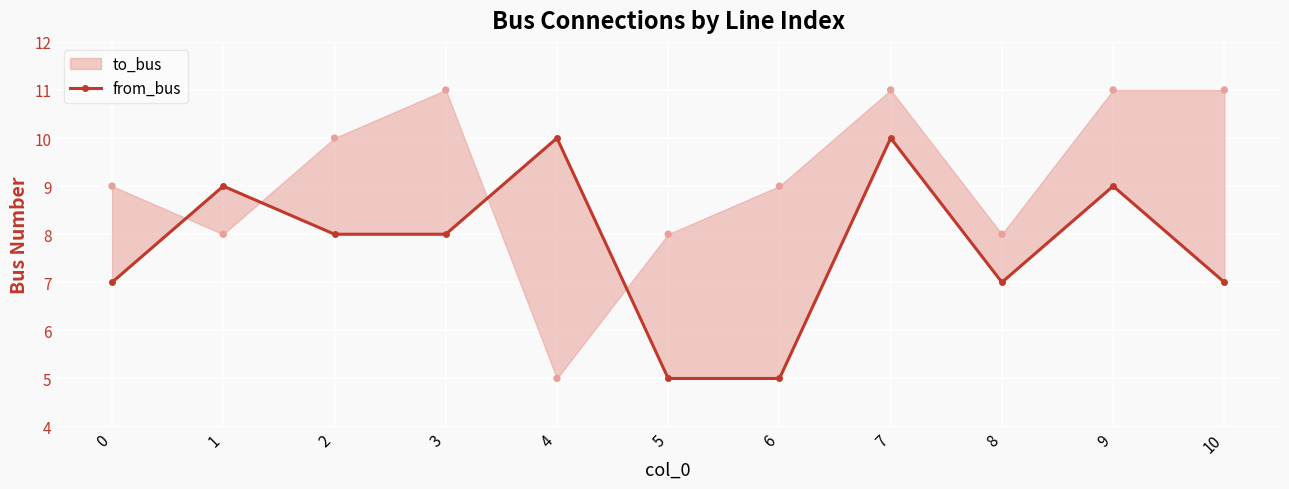

What is the change in value from 3 to 10?

-1